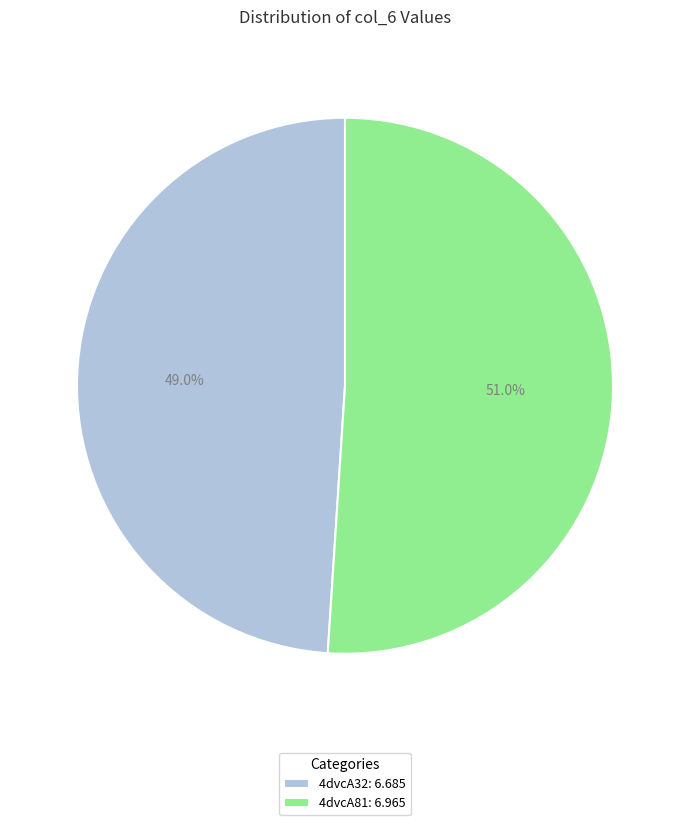

Which slice represents more than half of the pie?

4dvcA81